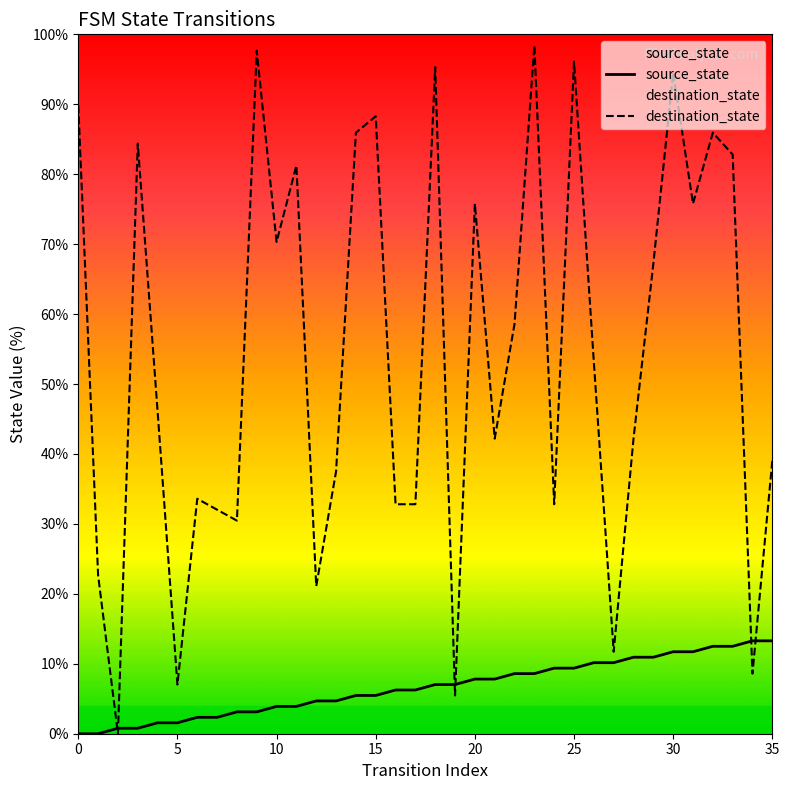

Which series has the largest total across all categories?

destination_state